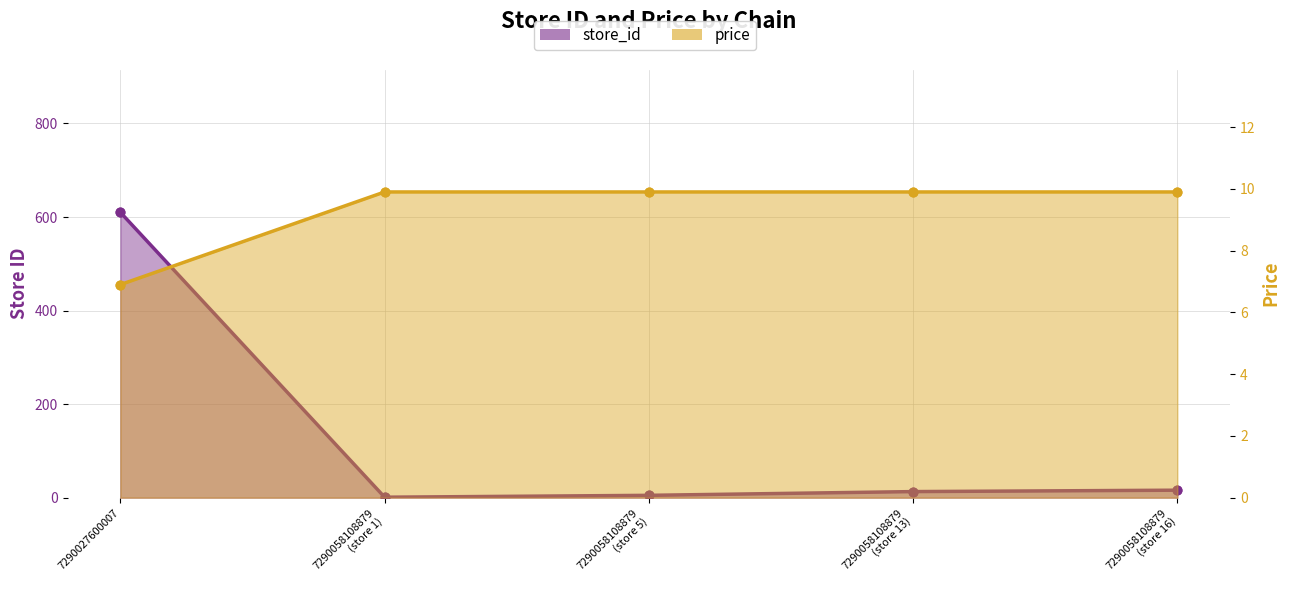

What is the total value across all series at 7290027600007?

616.9